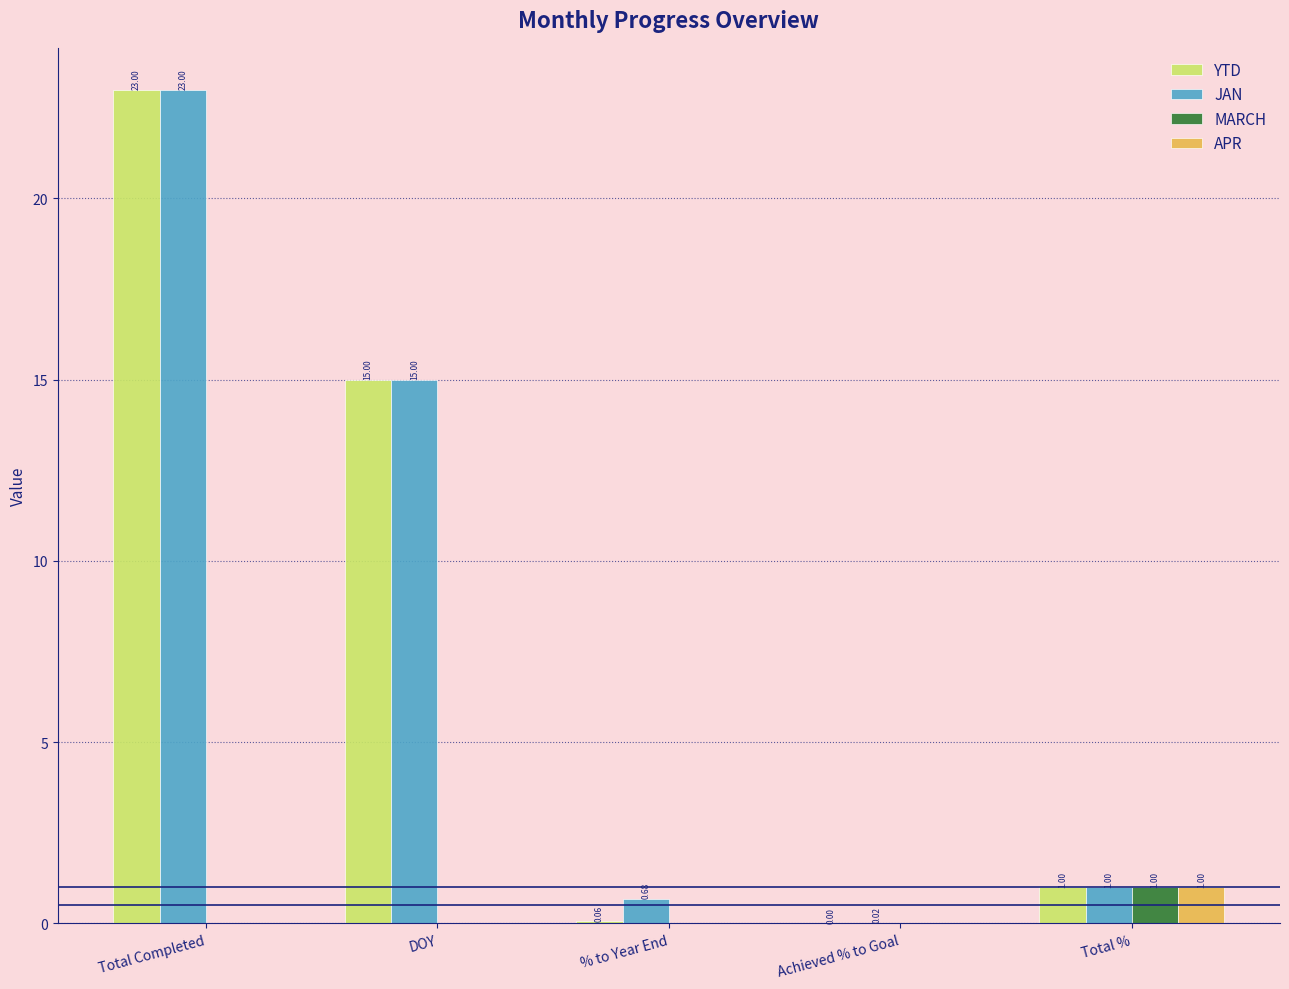

At which label does MARCH reach its peak?

Total %